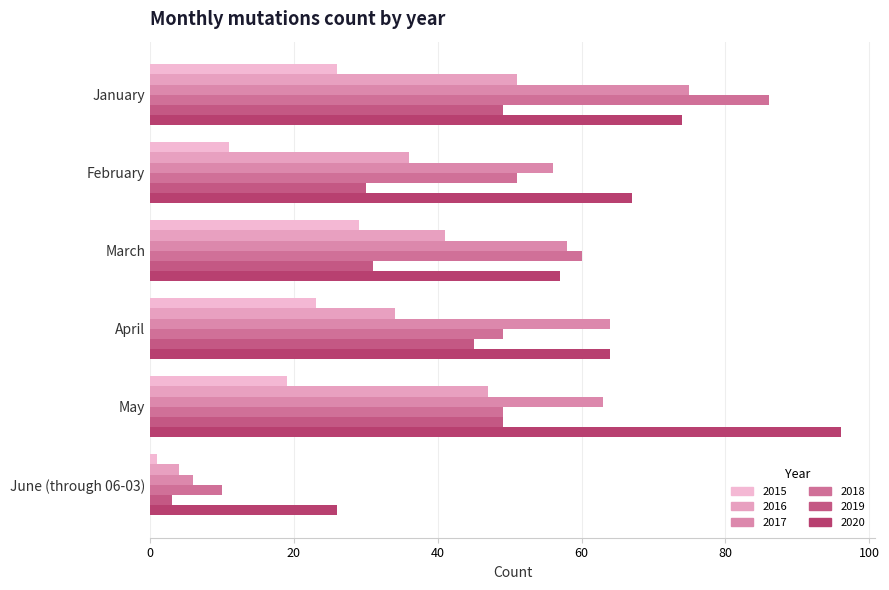

What is the total value across all series at April?

279